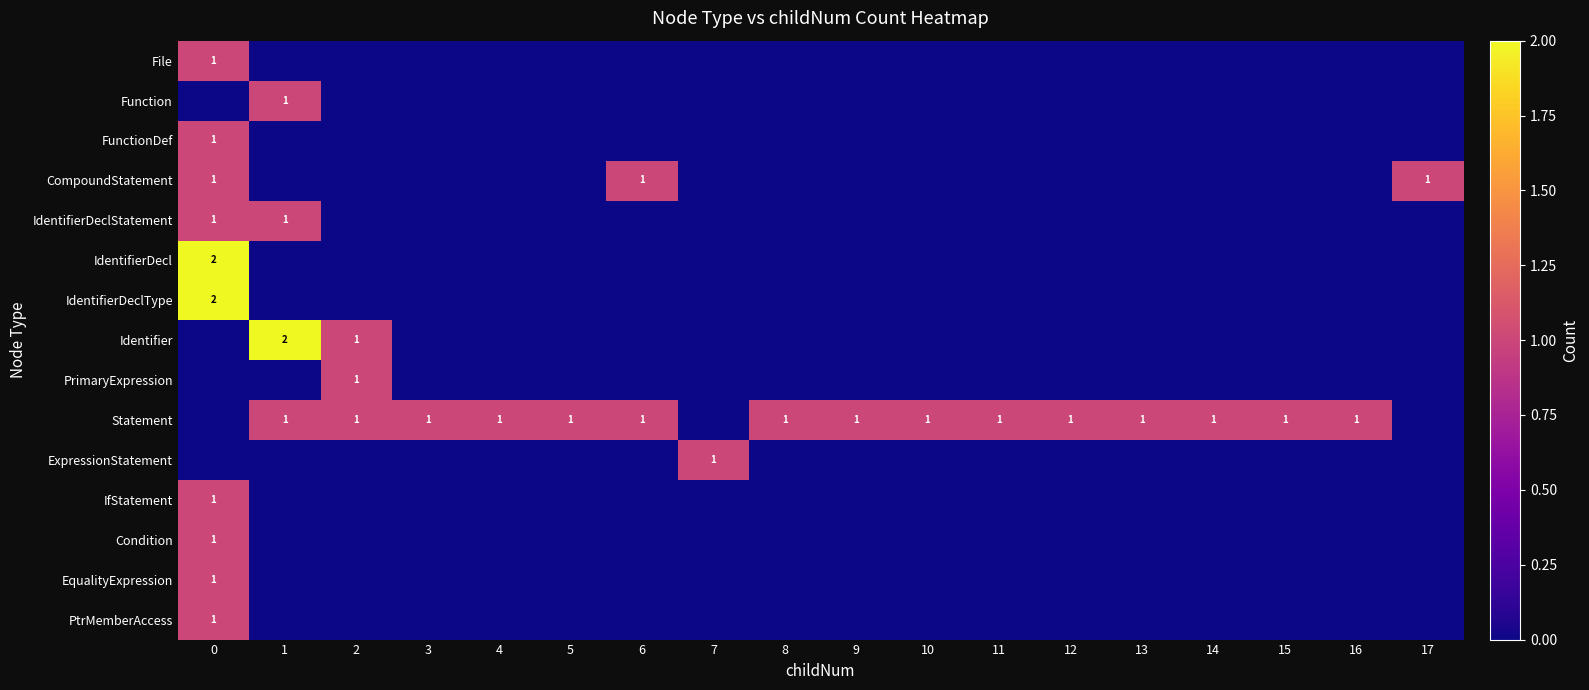

The CompoundStatement series shows 1 at 17. True or false?

True